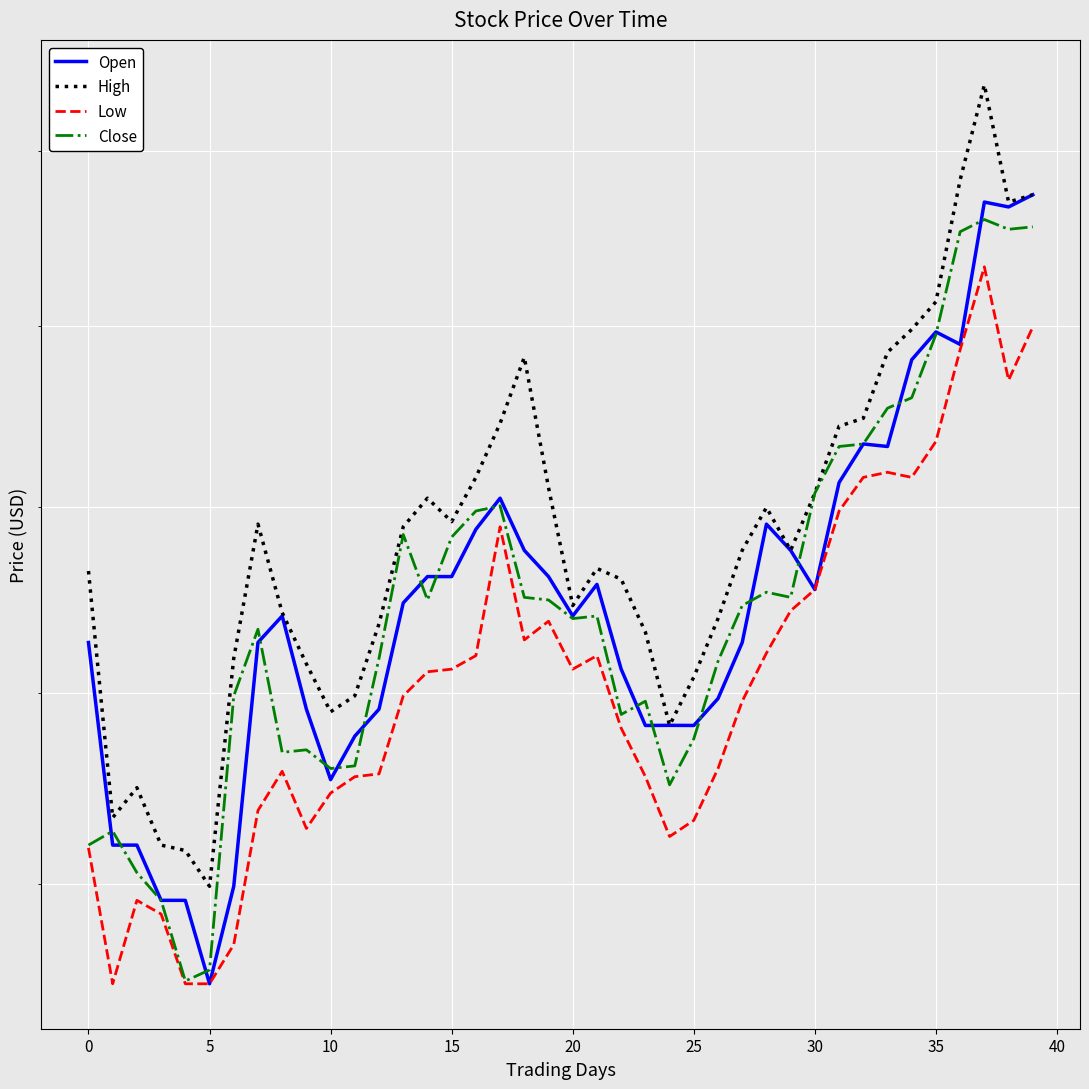

What is the value of the High point at the 2nd from the left?

156.7